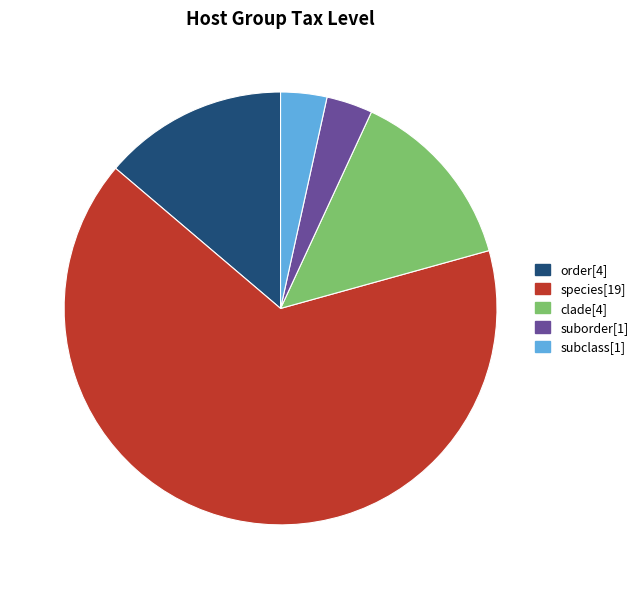

The species slice represents 66% of the pie. True or false?

True